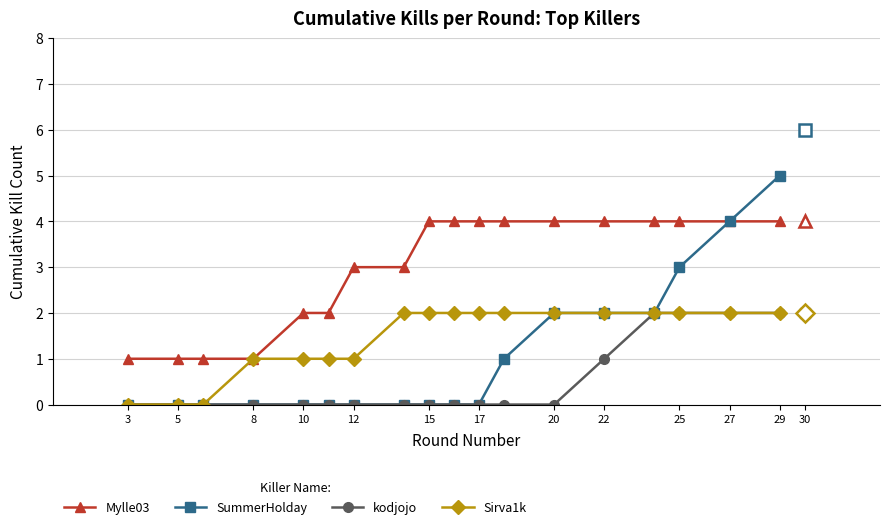

Which series has the widest spread of values?

SummerHolday